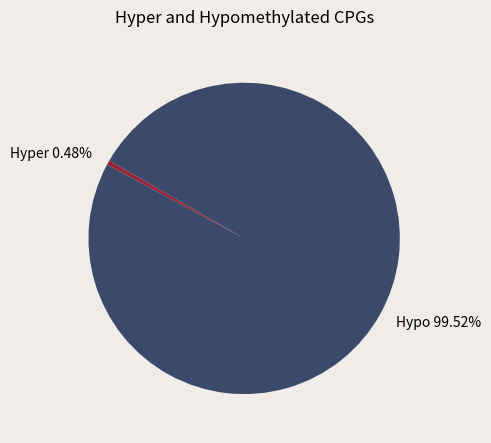

Which slice is the largest?

Hypo 99.52%